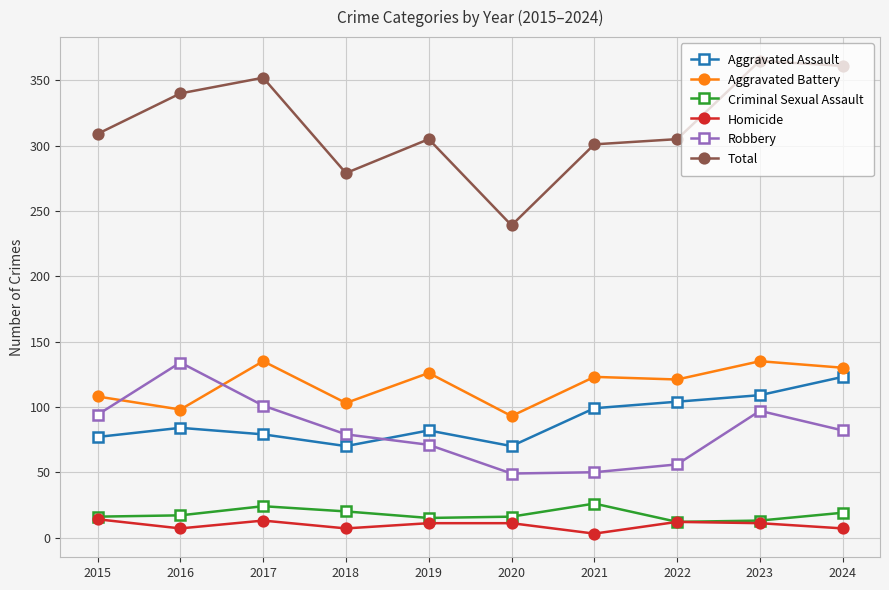

True or false: Total and Homicide intersect in this chart.

False